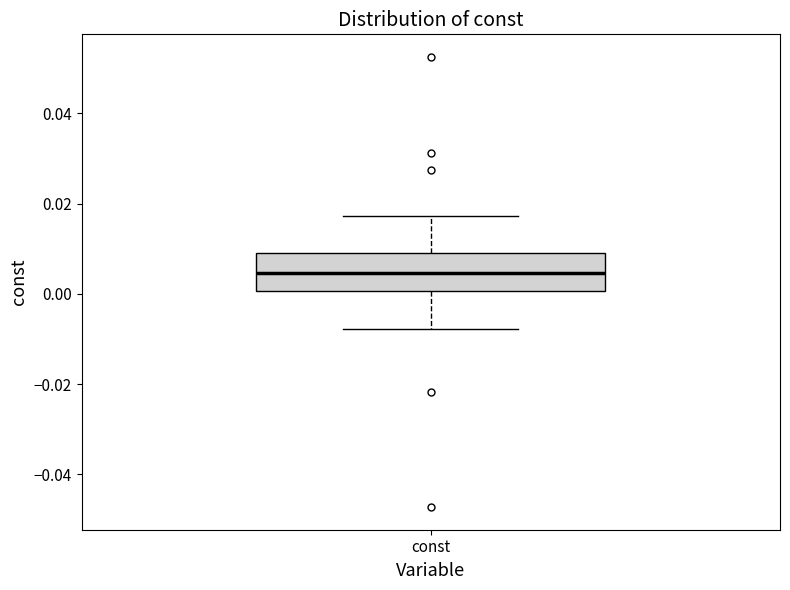

Where does the upper whisker of the box for const end on the y-axis? The values are not printed on the chart, so give them approximately, as read against the axis.

0.018